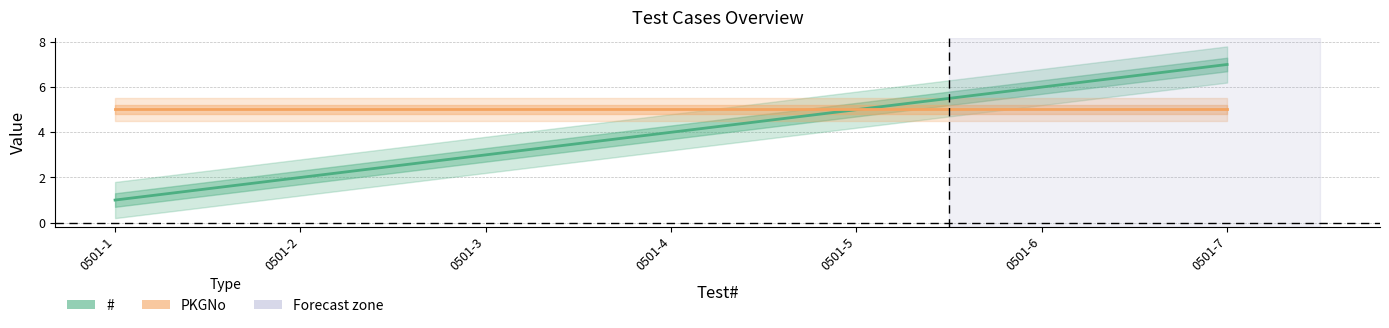

Reading left to right, what are all the values shown in this chart?

#: 1.0	2.0	3.0	4.0	5.0	6.0	7.0
PKGNo: 5.0	5.0	5.0	5.0	5.0	5.0	5.0